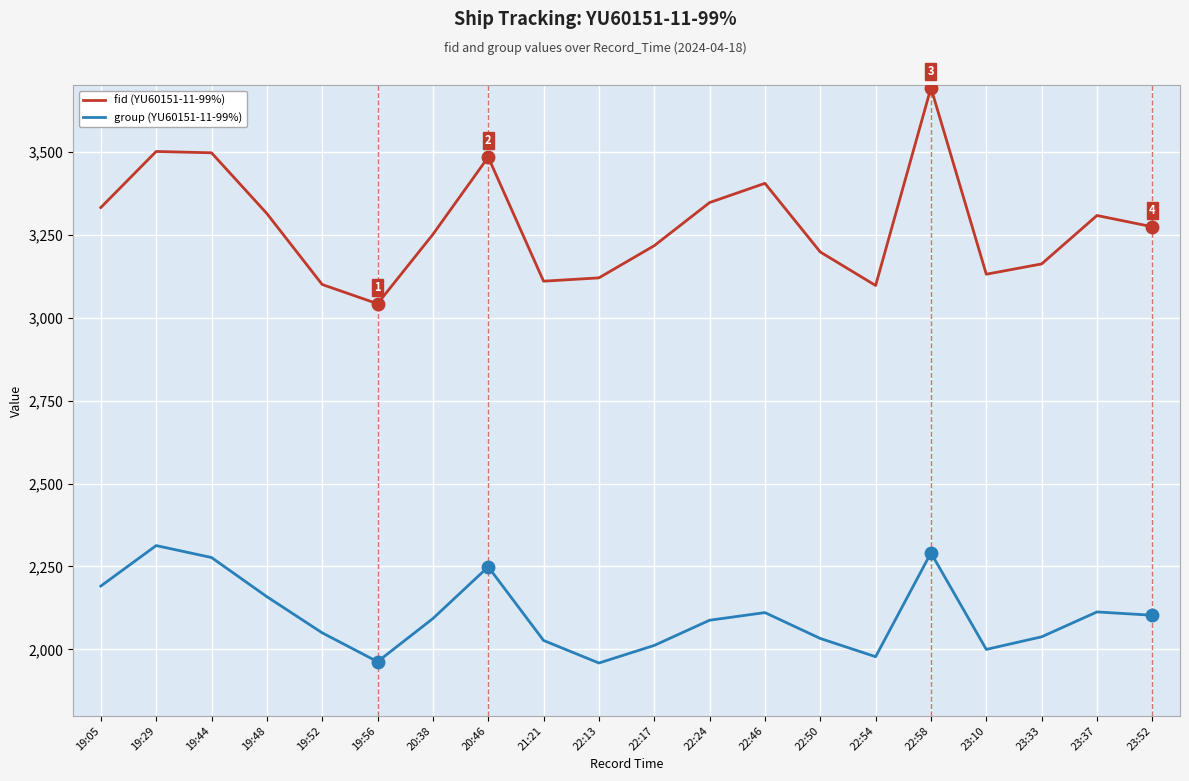

List the series in order of their peak value, highest first.

fid (YU60151-11-99%), group (YU60151-11-99%)